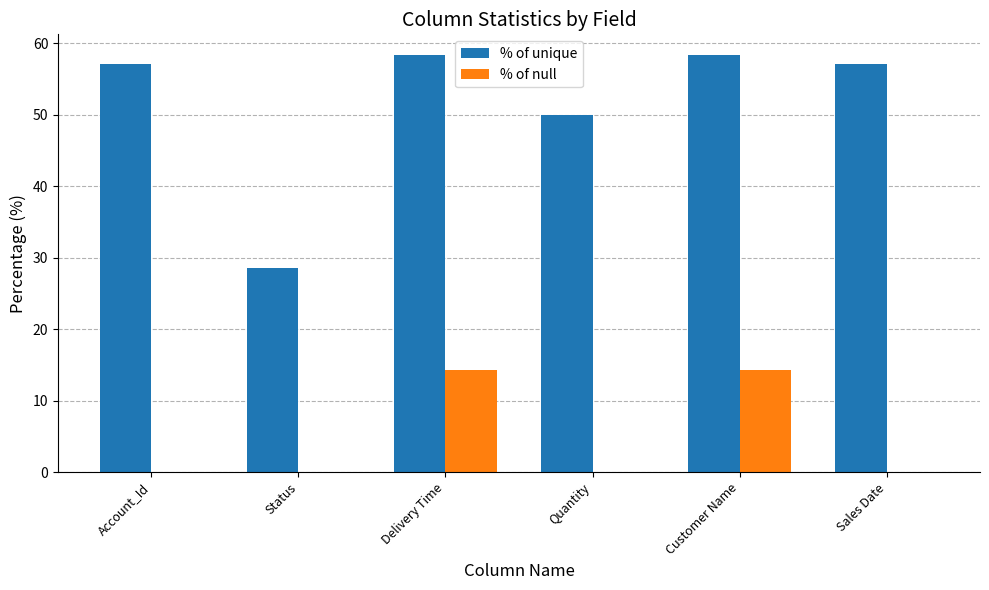

Which series changed the most between Delivery Time and Quantity?

% of null